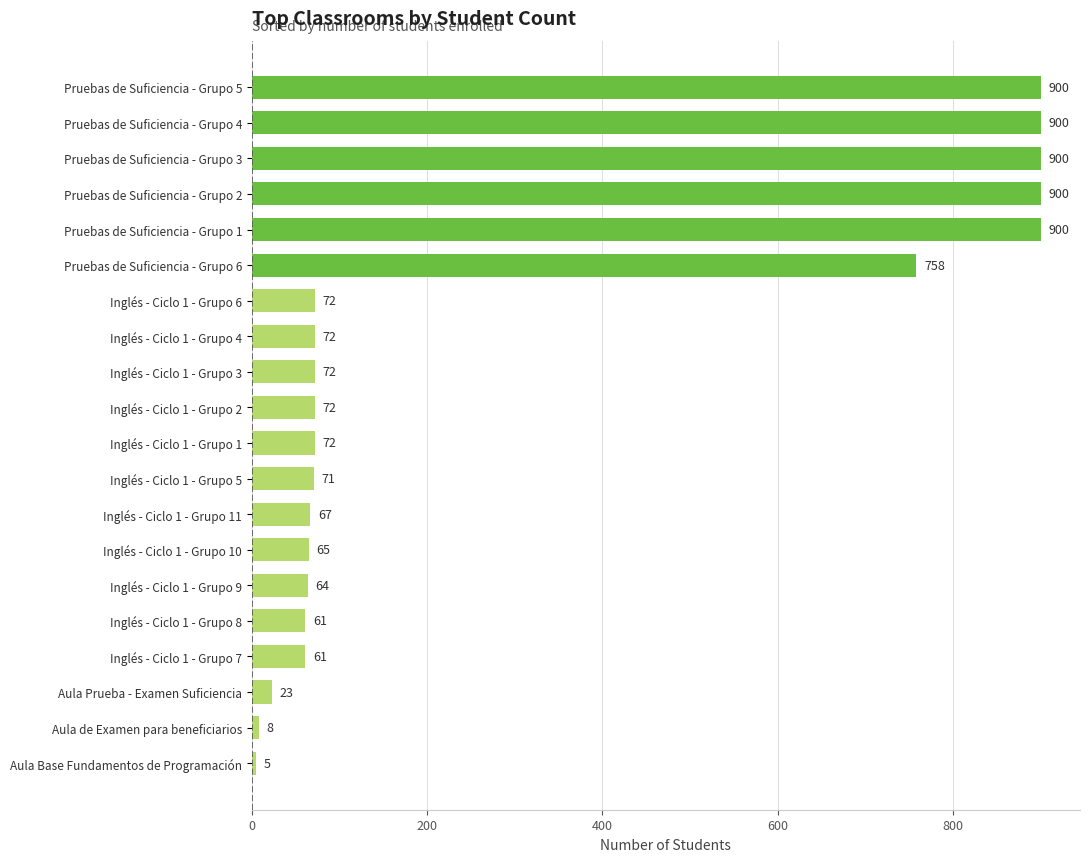

Read the value at Aula Prueba - Examen Suficiencia.

23